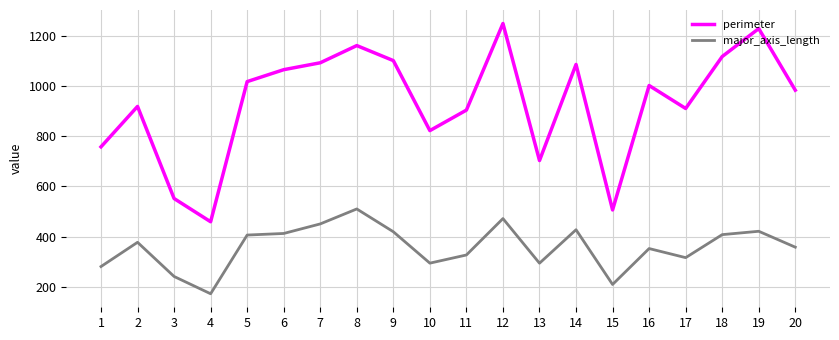

Read the major_axis_length value at 9.

419.6